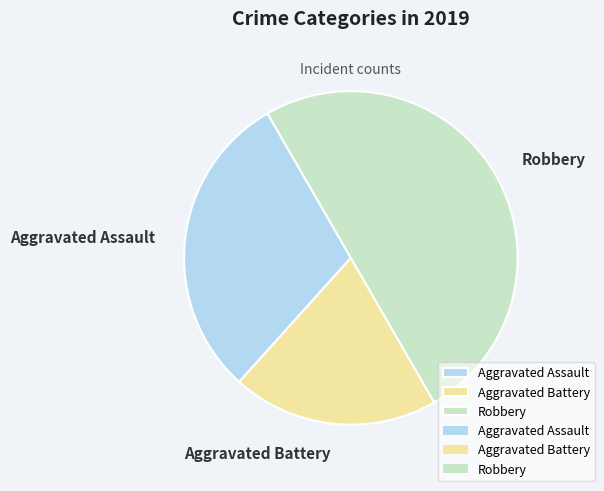

Is it true that Robbery is 65% of the pie?

False